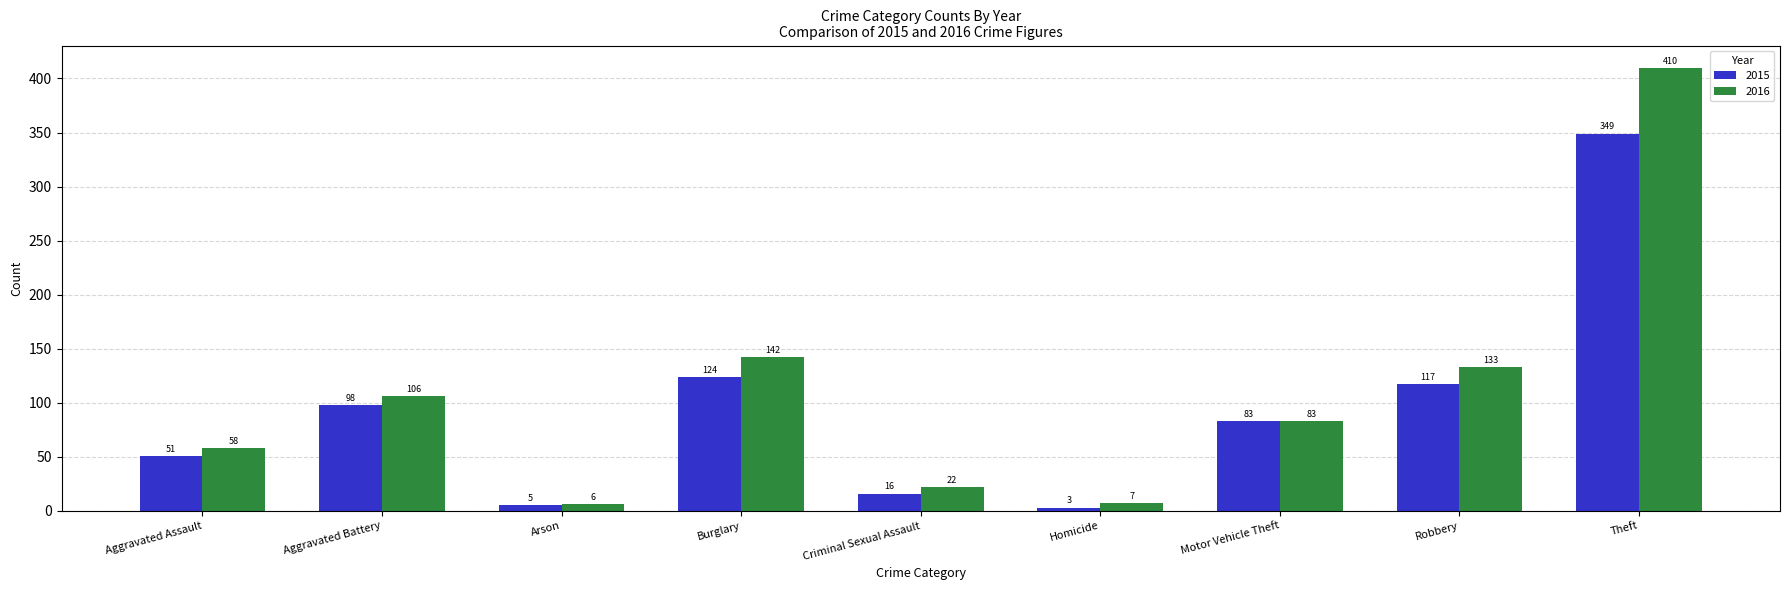

Rank the series by their maximum value, from lowest to highest.

2015, 2016